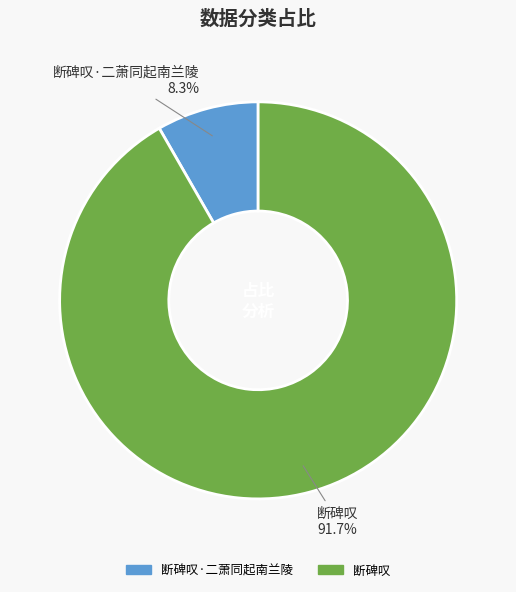

Which slice is the smallest?

断碑叹·二萧同起南兰陵